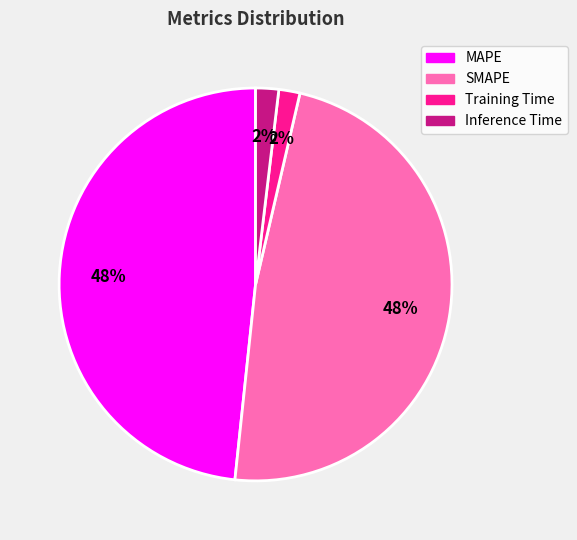

Is it true that SMAPE is 38% of the pie?

False